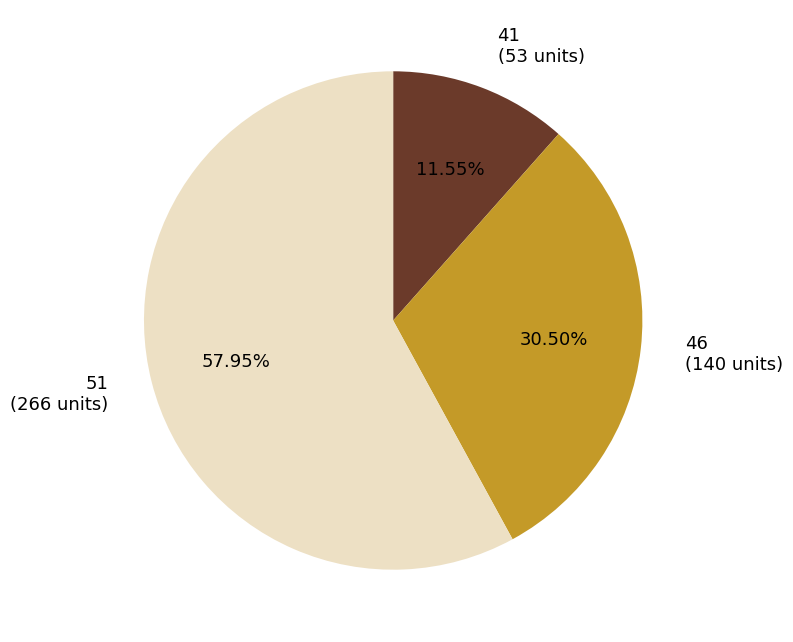

Rank the categories by value from highest to lowest.

51 (266 units), 46 (140 units), 41 (53 units)